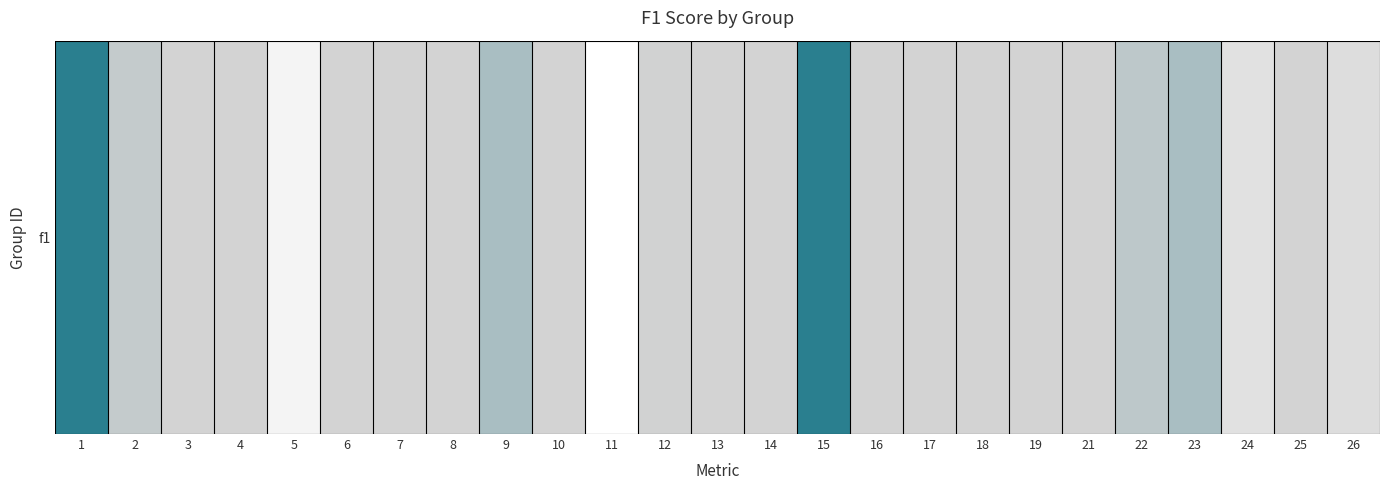

Between 13 and 6, which is larger?

13